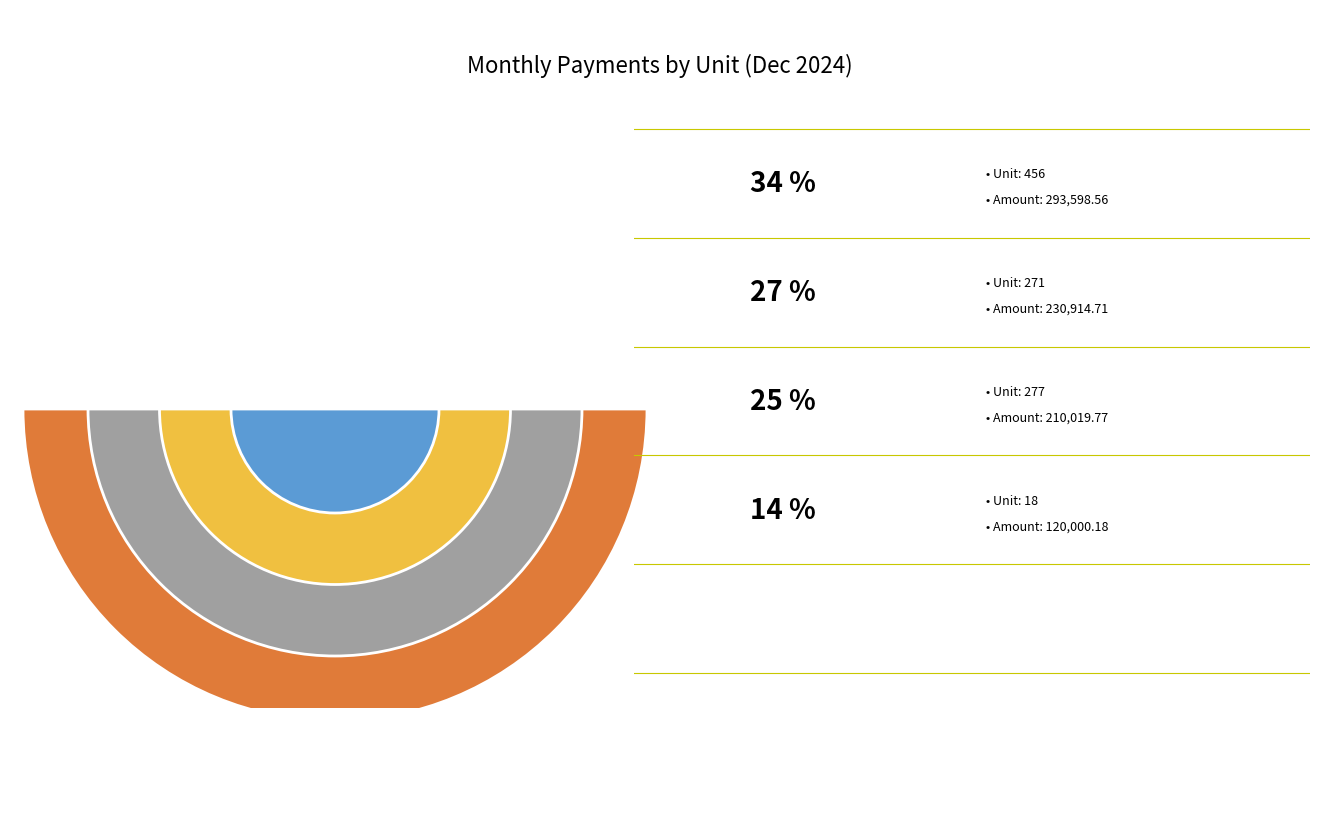

To the nearest percent, what portion does 12 (Cochera -3) represent?

3%